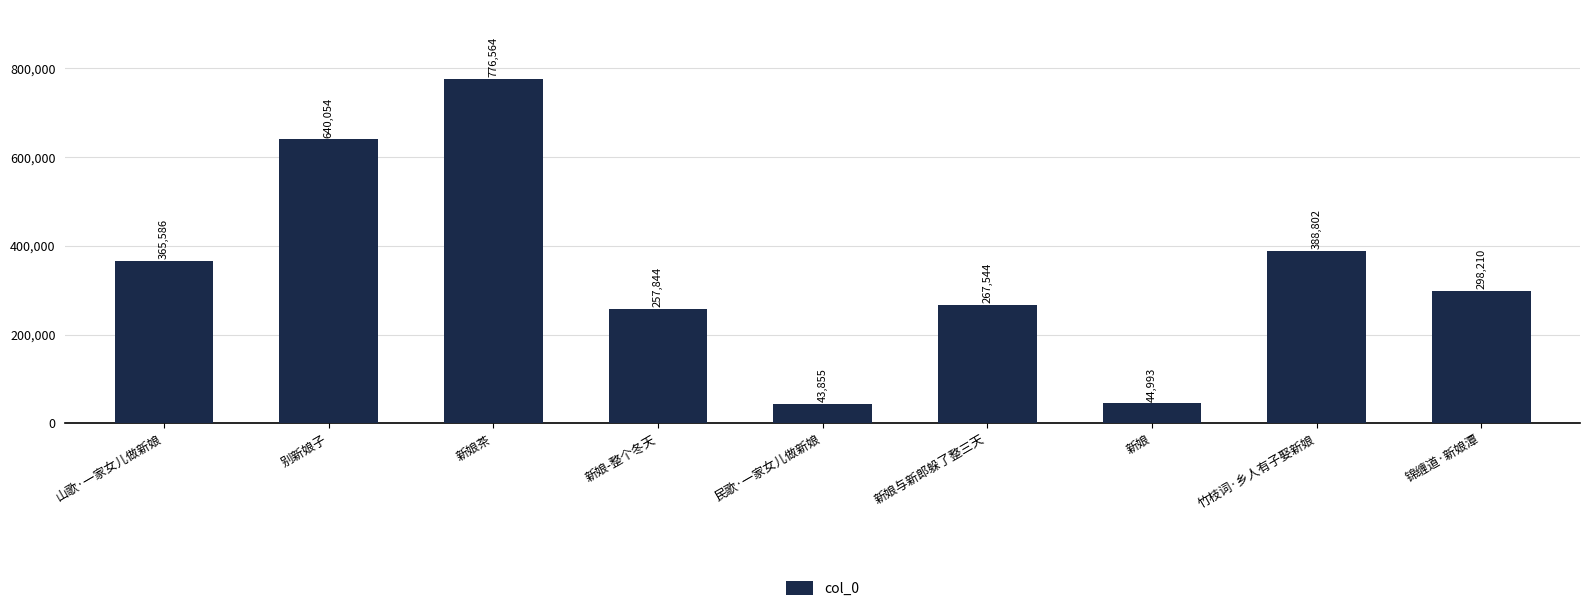

What is the label of the 3rd bar from the left?

新娘茶